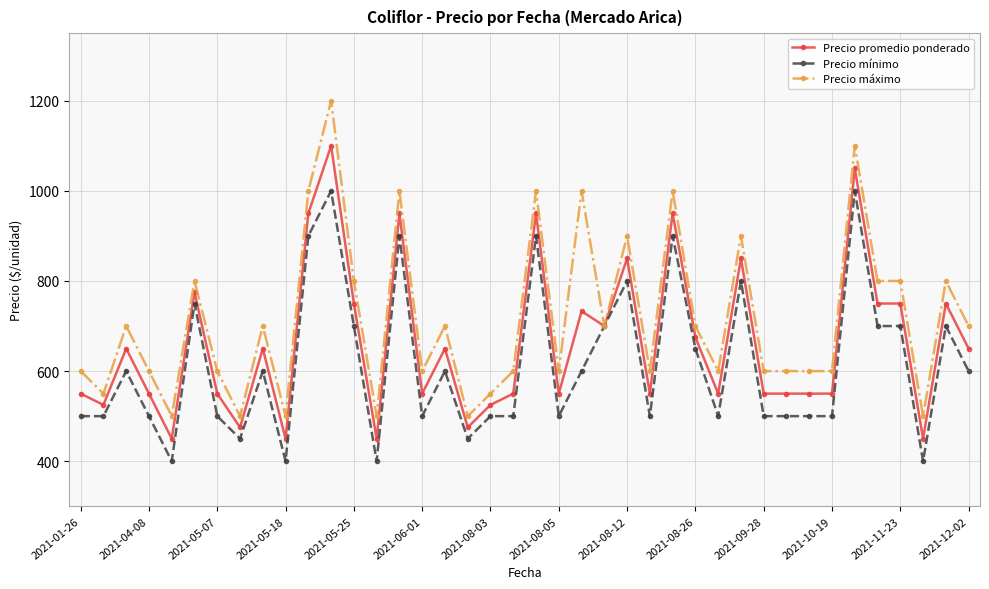

True or false: Precio máximo has more than 0 points higher than both neighbors.

True